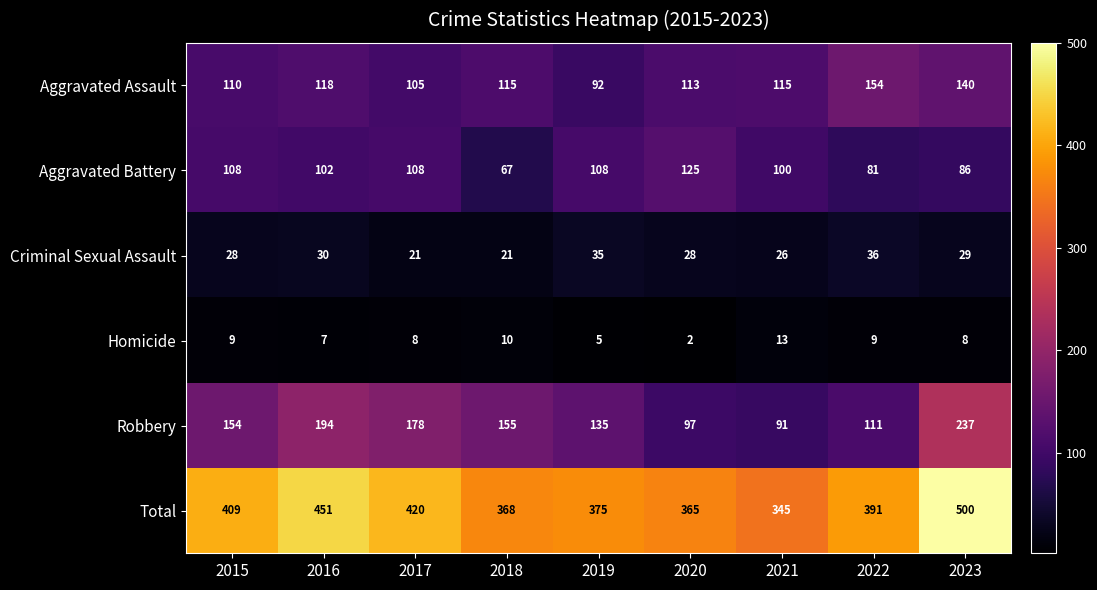

Which series has the largest range (max minus min)?

Total